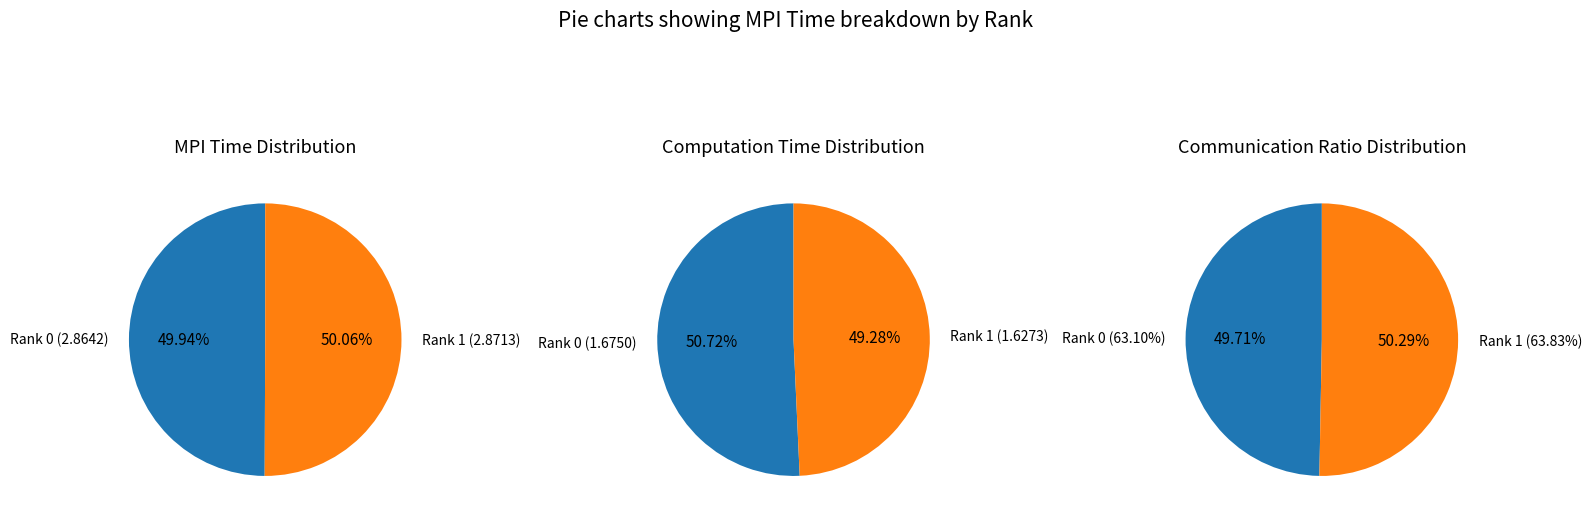

Which category accounts for the majority?

Rank 1